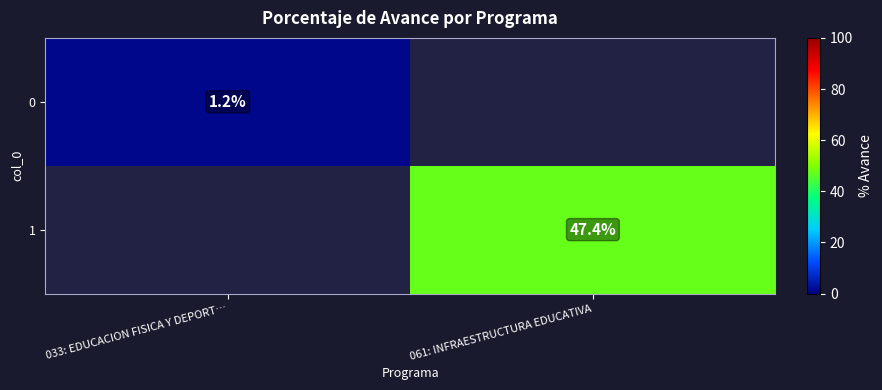

Count the number of categories in the chart.

2